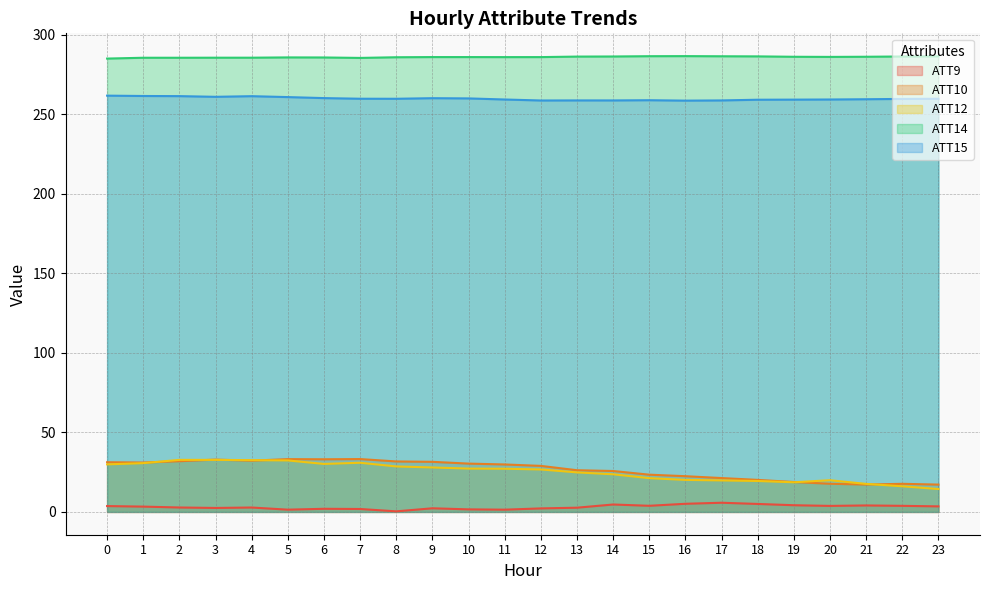

Reading left to right, transcribe all the data shown in this chart.

ATT9: 3.7	3.3	2.8	2.5	2.8	1.4	2.0	1.8	0.4	2.3	1.6	1.4	2.2	2.7	4.7	3.9	5.1	5.8	5.0	4.2	3.8	4.1	3.8	3.5
ATT10: 31.2	31.1	31.9	32.9	32.2	33.2	33.1	33.2	31.7	31.5	30.4	29.8	28.9	26.2	25.7	23.4	22.5	21.3	20.1	18.8	17.7	17.2	17.7	17.2
ATT12: 29.9	30.7	32.7	32.7	32.5	32.4	30.2	30.9	28.6	27.9	27.3	27.2	26.7	24.9	23.7	21.2	20.1	19.8	19.5	18.6	19.9	17.6	16.1	14.4
ATT14: 285.0	285.5	285.5	285.6	285.6	285.8	285.7	285.4	285.9	286.0	286.0	285.9	286.0	286.3	286.3	286.5	286.6	286.5	286.4	286.2	286.1	286.2	286.3	286.4
ATT15: 261.7	261.5	261.4	261.0	261.4	260.8	260.2	259.8	259.8	260.1	260.0	259.3	258.7	258.7	258.7	258.8	258.6	258.7	259.2	259.2	259.3	259.5	259.7	259.8